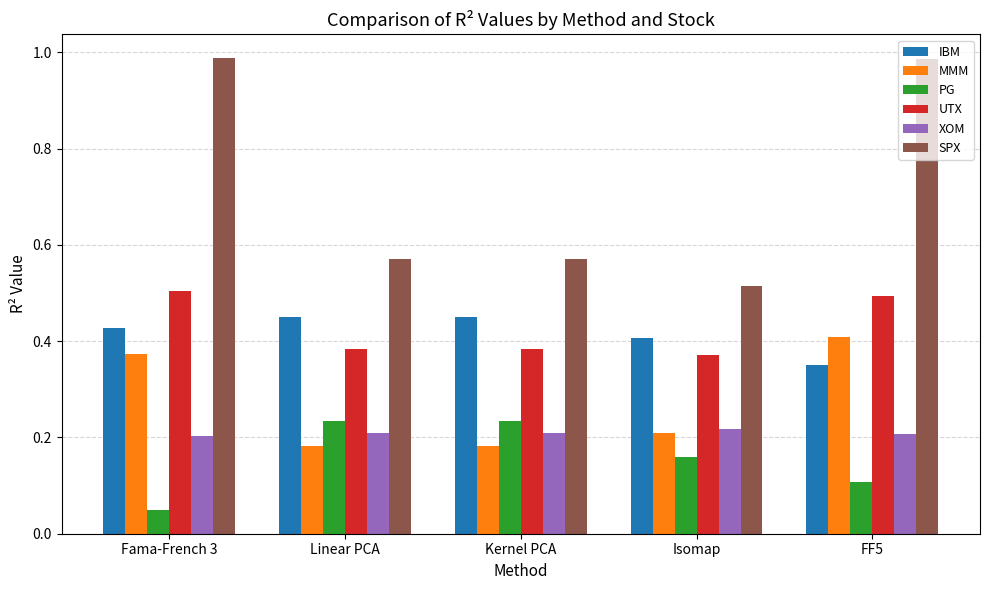

True or false: UTX has a value of 0.7 at Linear PCA.

False